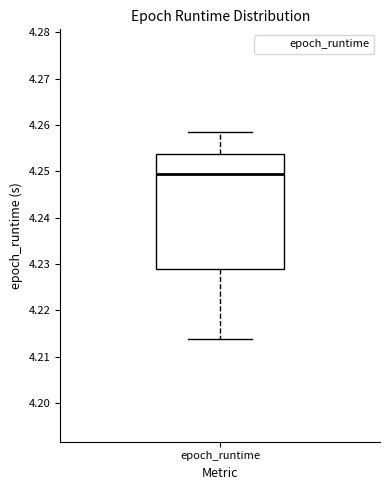

Transcribe this box plot: give where the median line is, the range the box spans, and where the two whiskers end, as read against the y-axis. The values are not printed on the chart, so give them approximately, as read against the axis.

median 4.249, box 4.229 to 4.254, whiskers 4.214 to 4.258